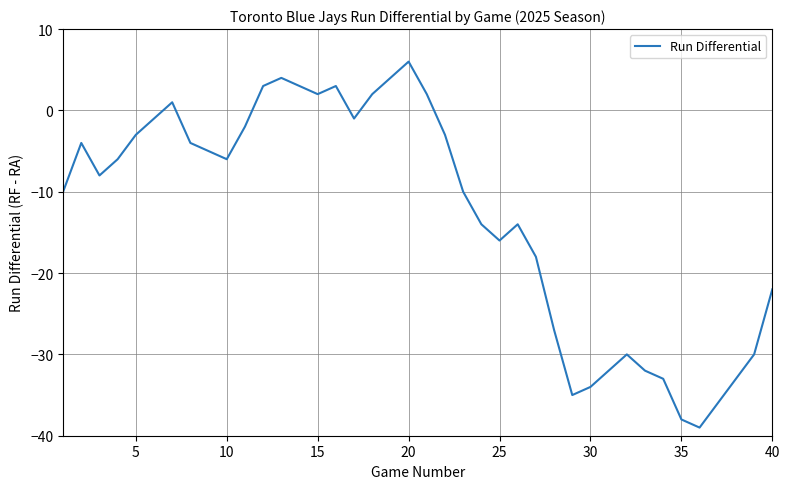

What is the difference between the maximum and minimum values?

45